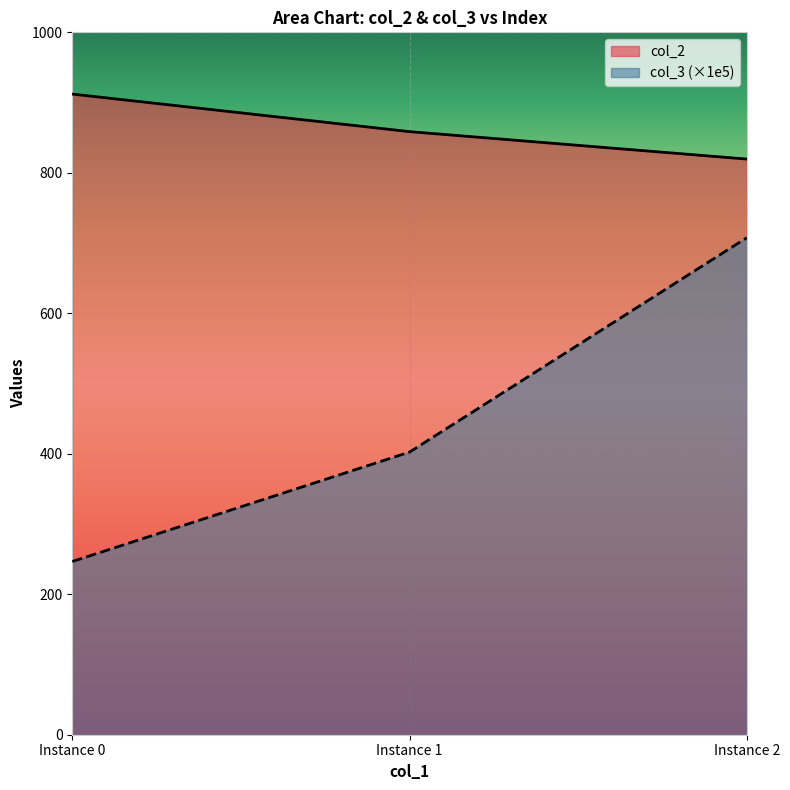

At which label does col_2 reach its peak?

Instance 0